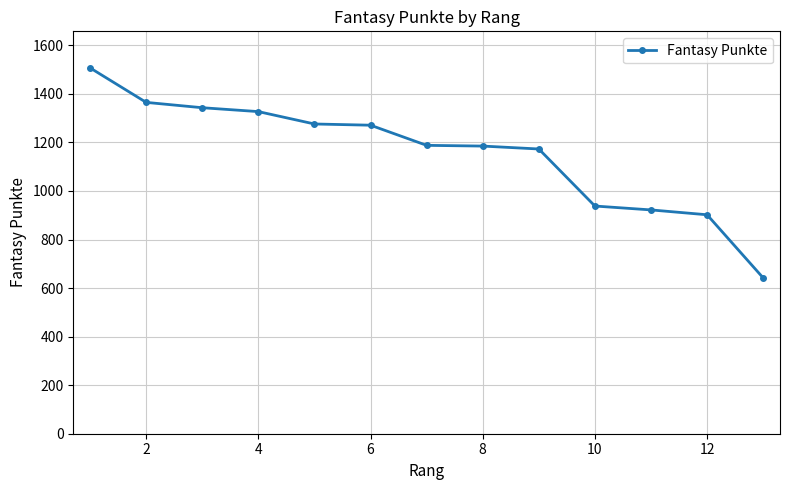

Does the chart display data point markers on the line(s)?

Yes